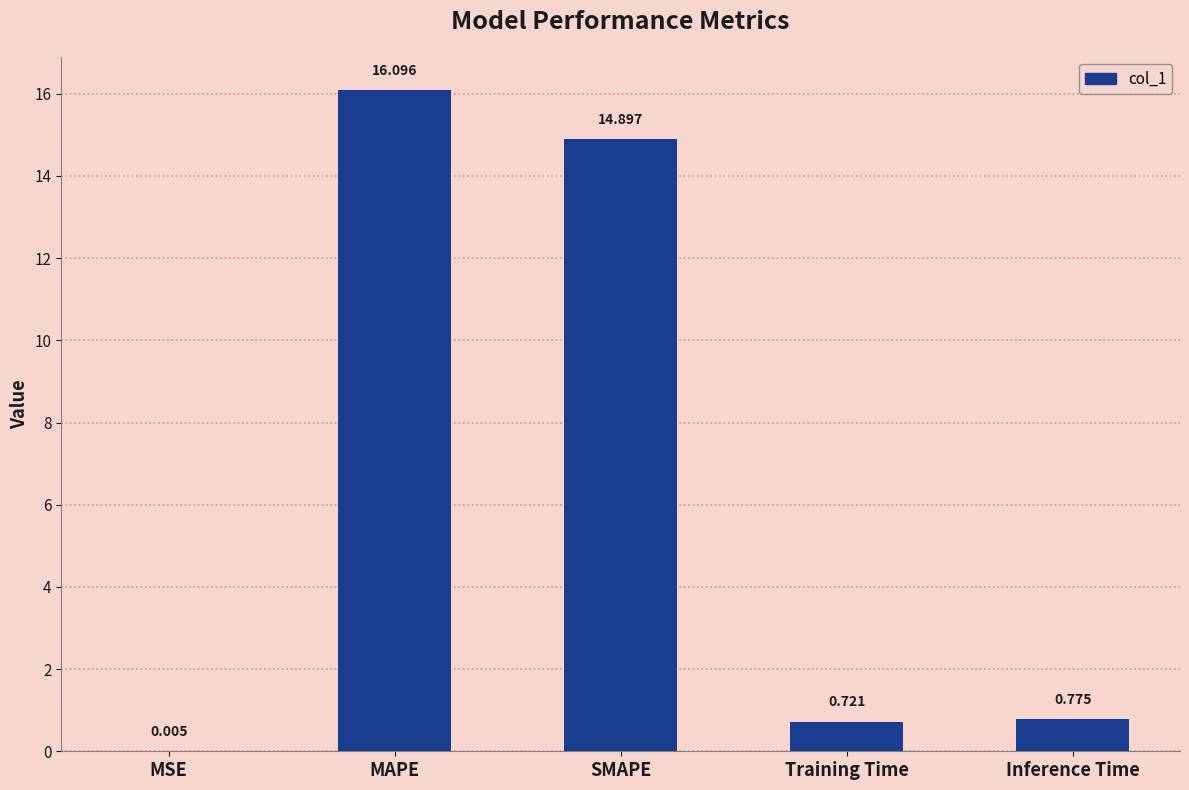

The value at MAPE is 16.1. True or false?

True